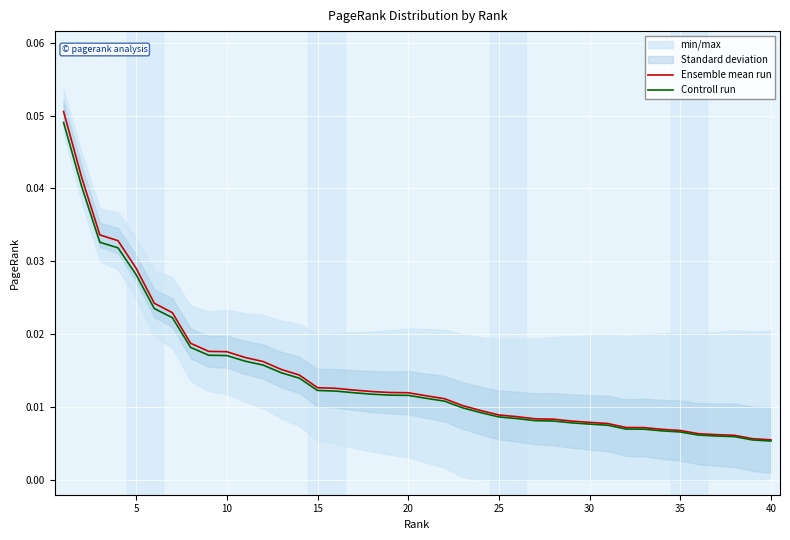

Which series changed the most between 31 and 32?

Ensemble mean run